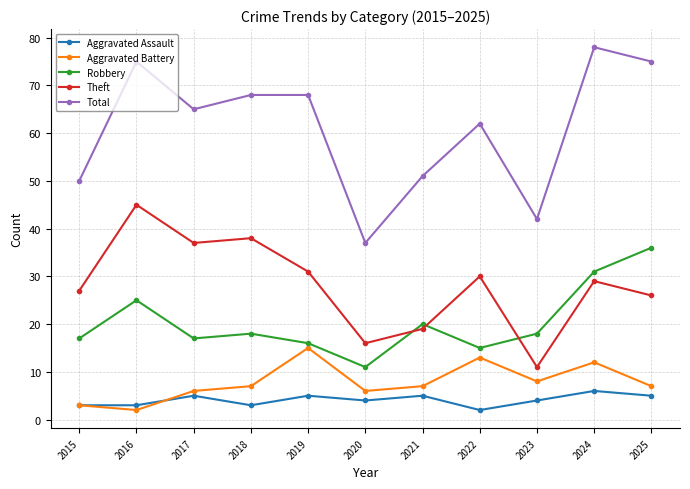

The Robbery series shows 31 at 2021. True or false?

False